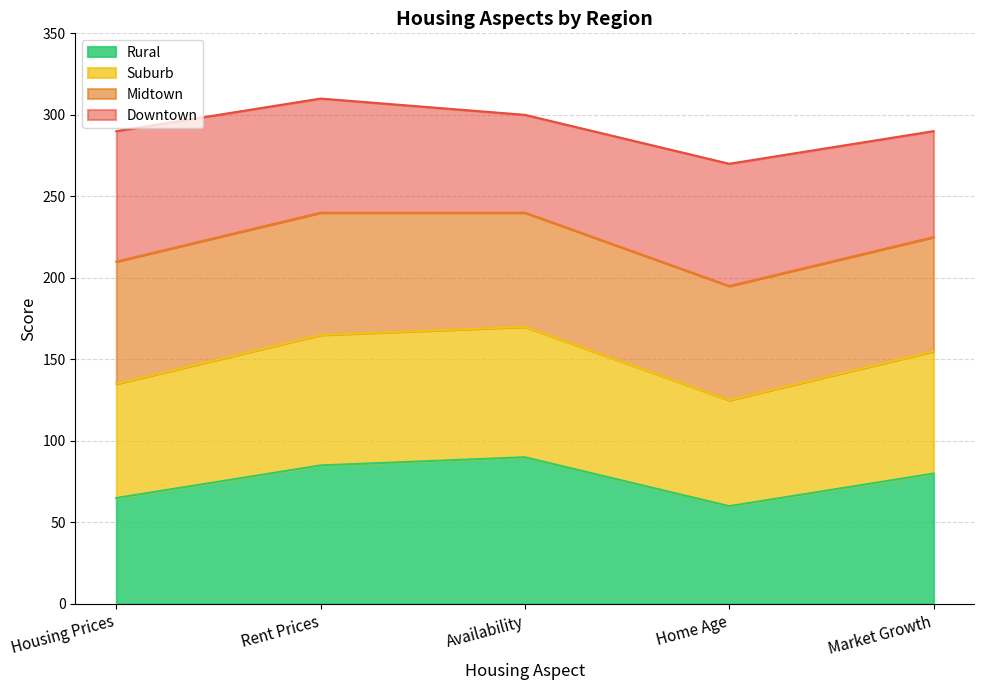

Does the chart have visible grid lines?

Yes